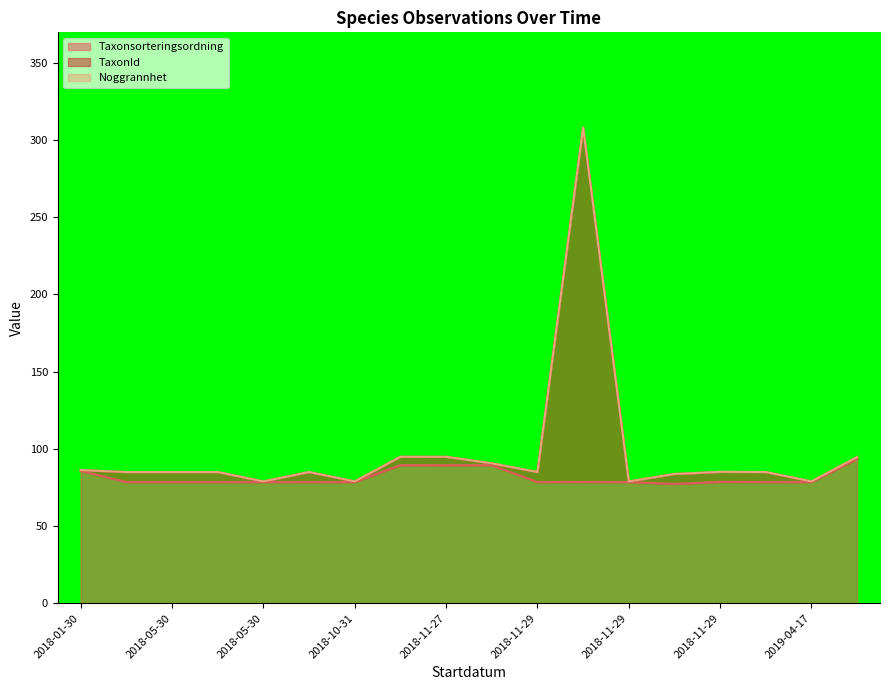

True or false: Taxonsorteringsordning and TaxonId cross at least once.

False